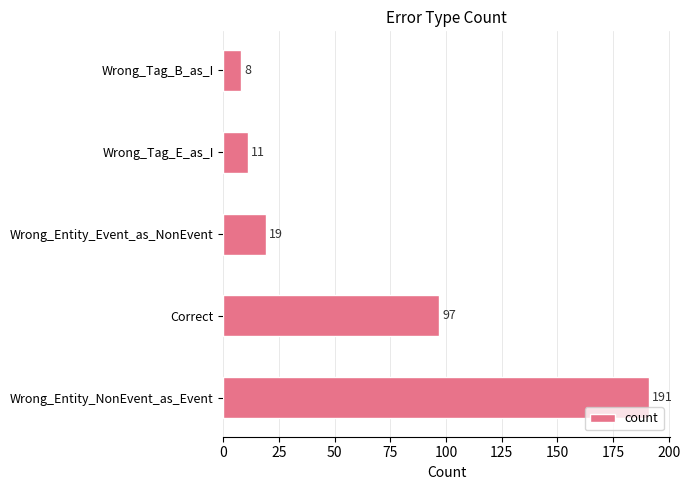

Reading top to bottom, what are all the values shown in this chart?

Wrong_Tag_B_as_I=8	Wrong_Tag_E_as_I=11	Wrong_Entity_Event_as_NonEvent=19	Correct=97	Wrong_Entity_NonEvent_as_Event=191